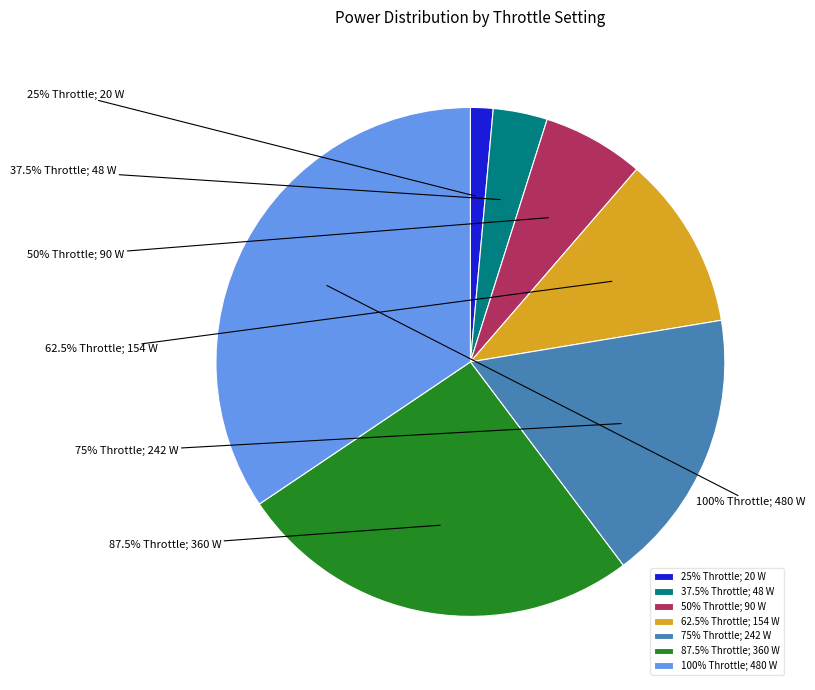

To the nearest percent, what is the difference between the largest and smallest slice percentages?

33%